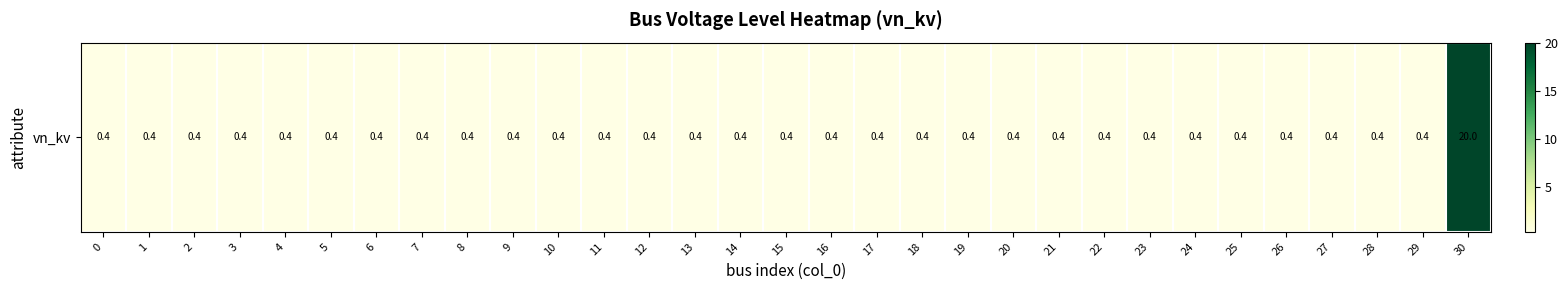

At which category does the chart reach its peak across all series?

30